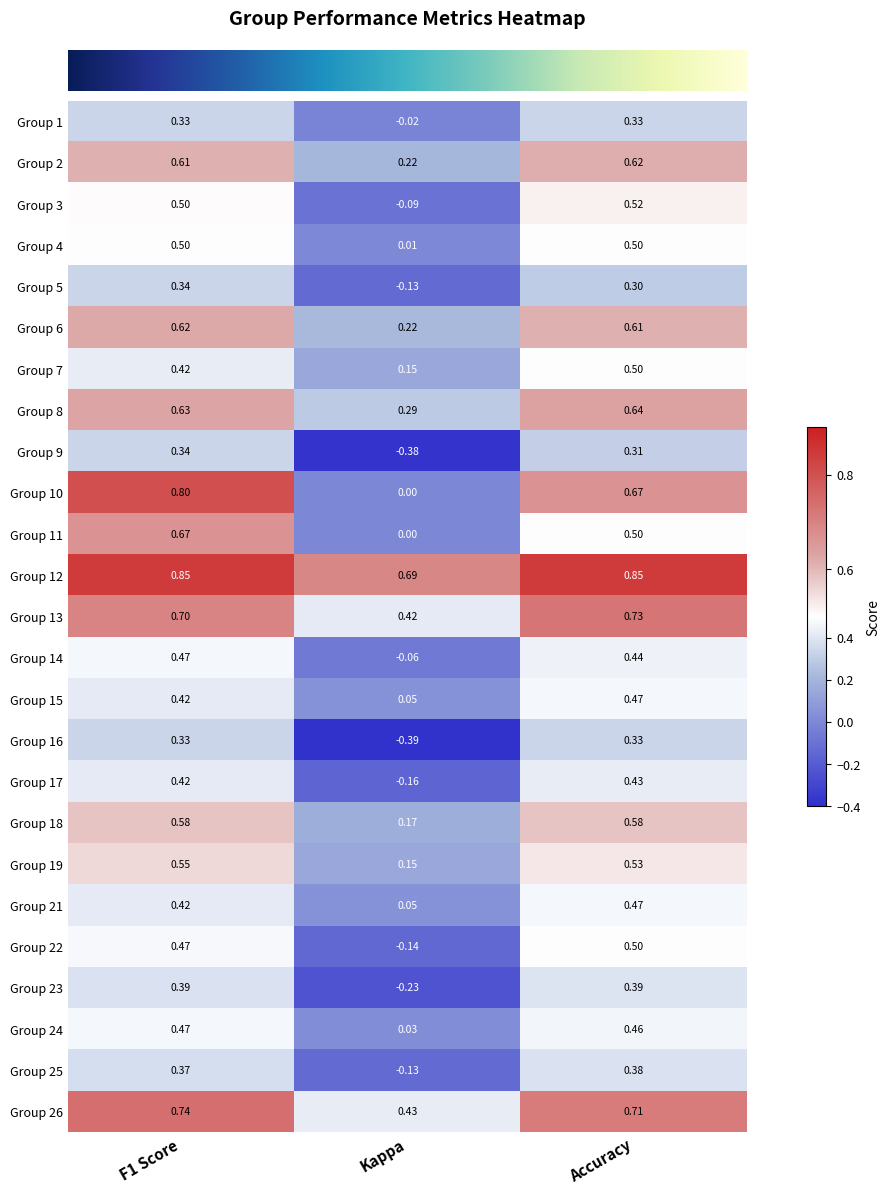

At which category is the sum across all series the highest?

F1 Score